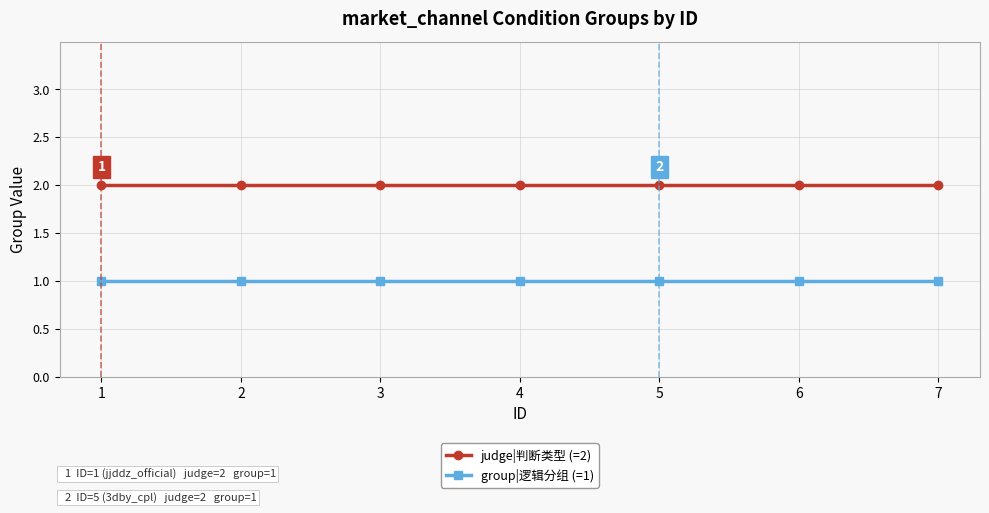

Rank the series at 5 from lowest to highest value.

group|逻辑分组 (=1), judge|判断类型 (=2)